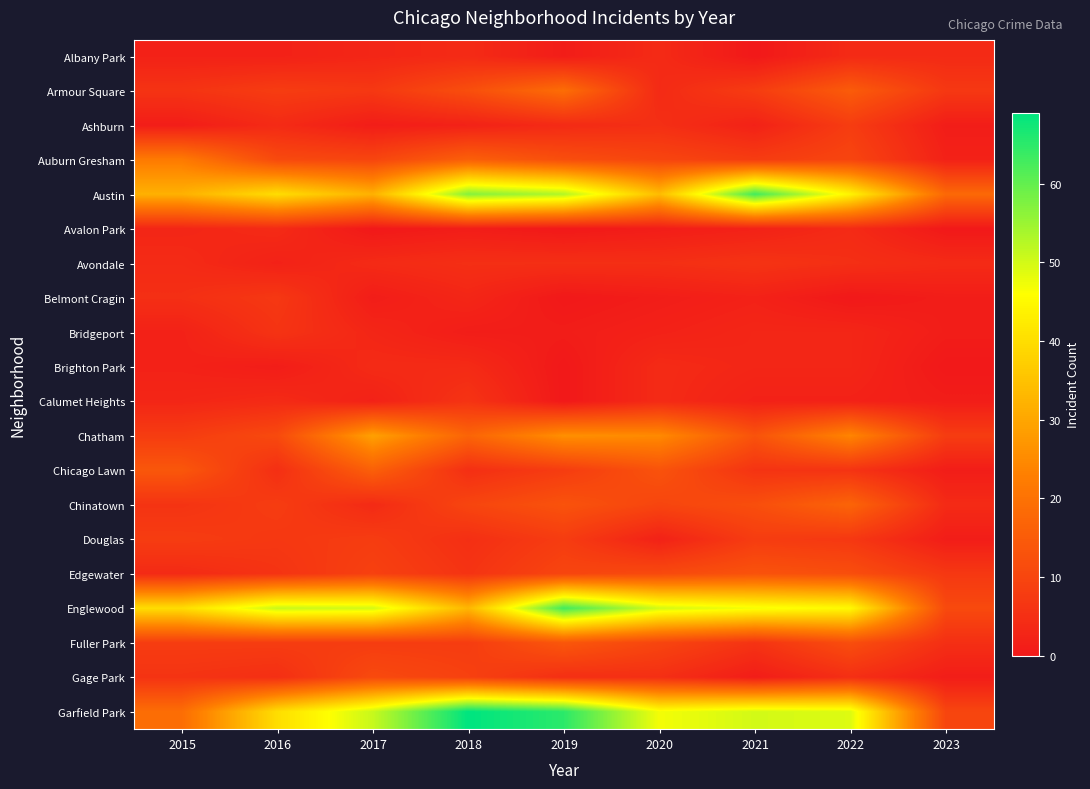

Count the number of data series in this chart.

20